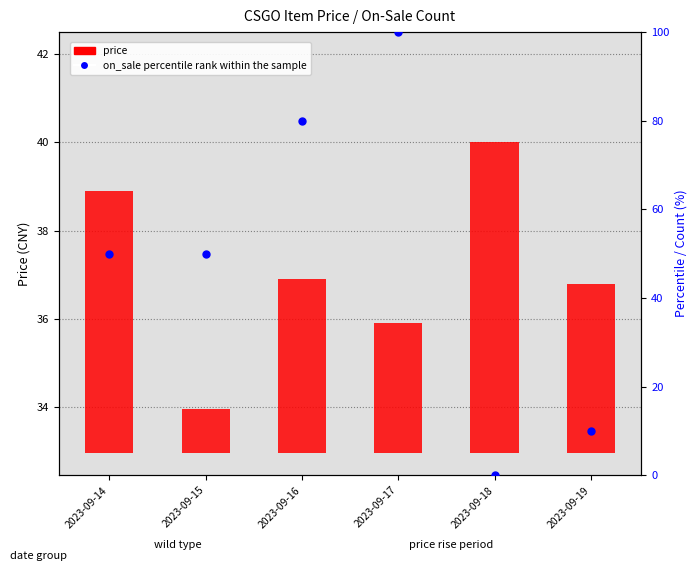

What are all the series names shown in the legend?

price (bar), on_sale percentile rank